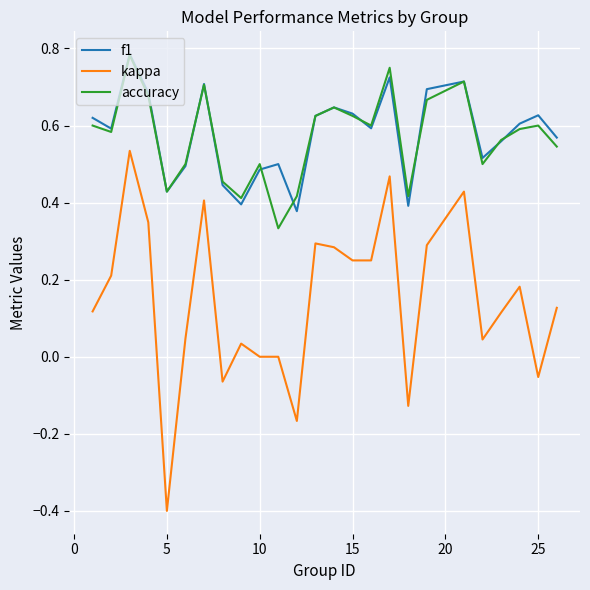

True or false: kappa and accuracy intersect in this chart.

False